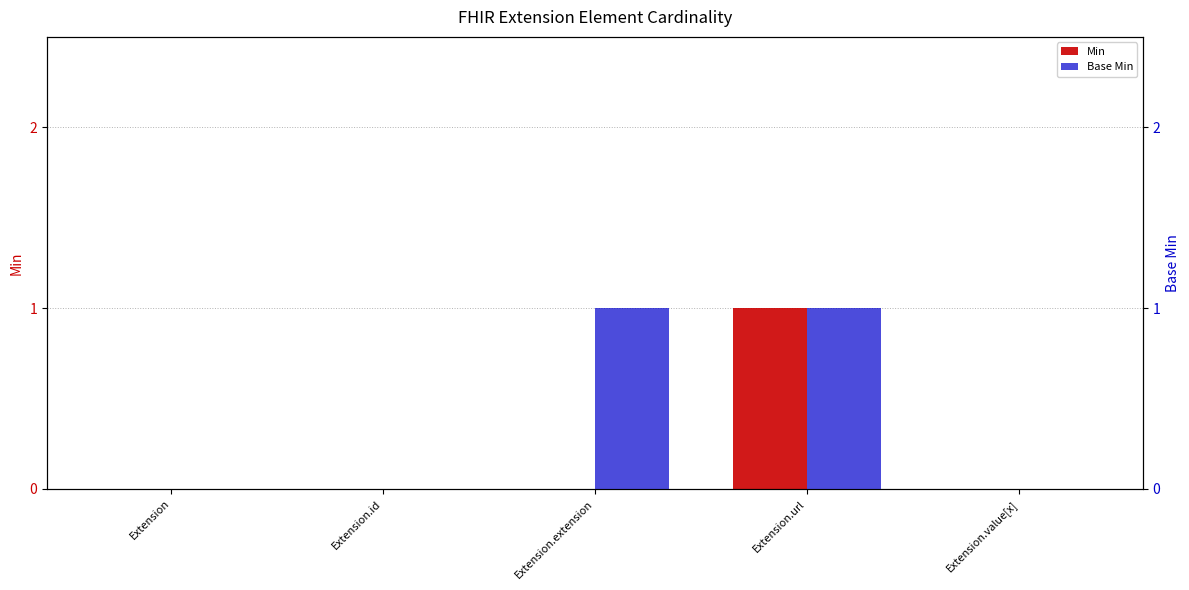

How many values in the Base Min series exceed 0?

2